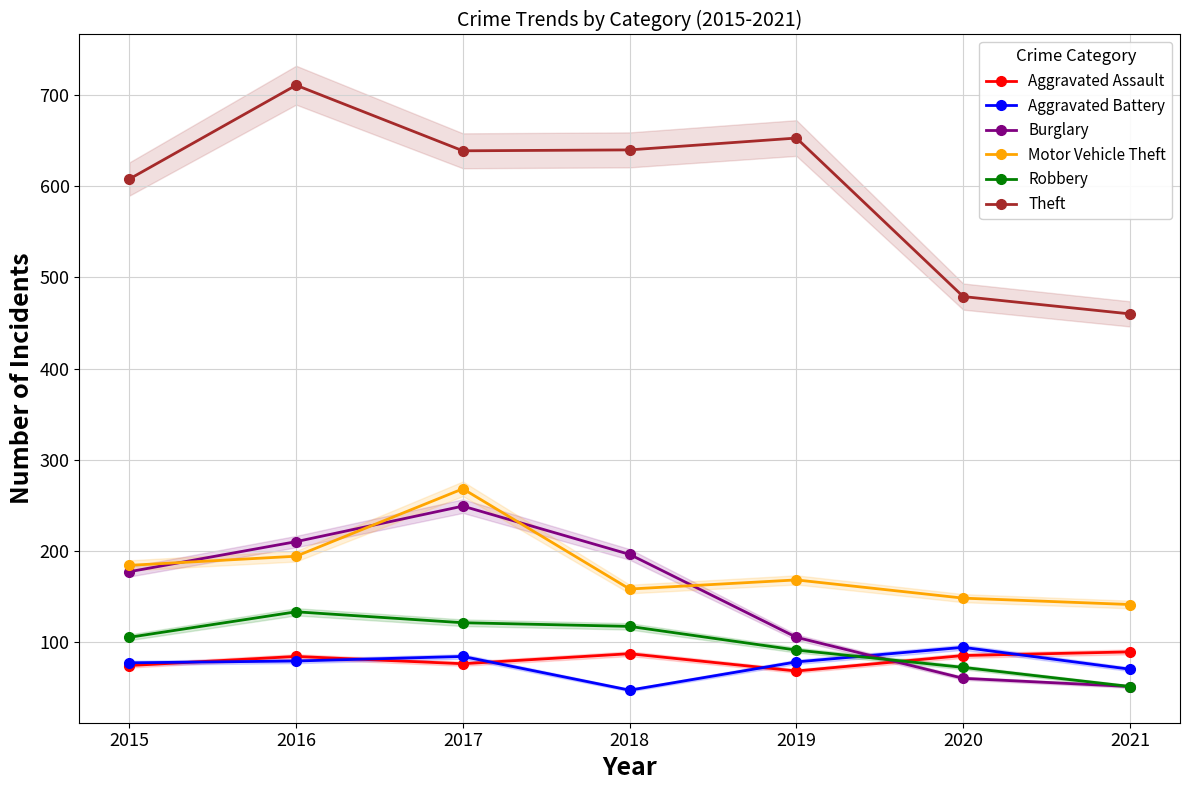

Which category has the highest value across all series?

2016